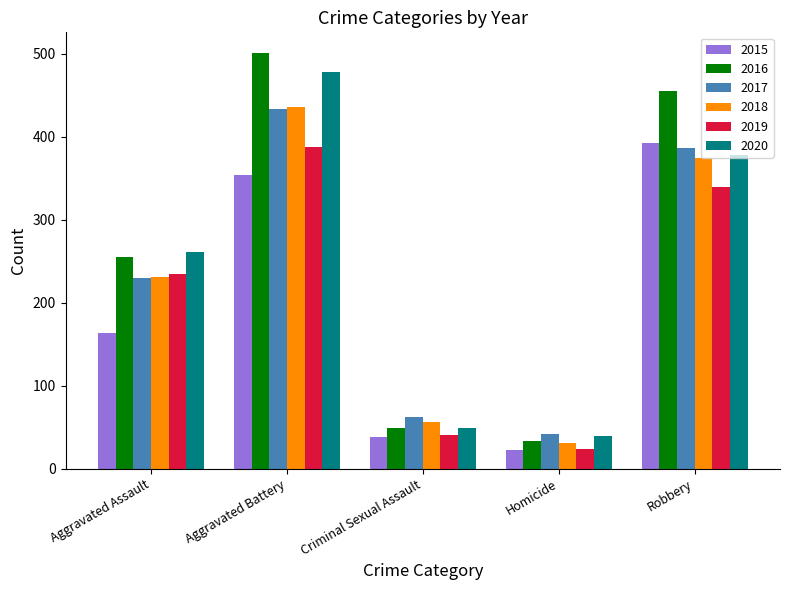

What is the sum of all 2017 values?

1154